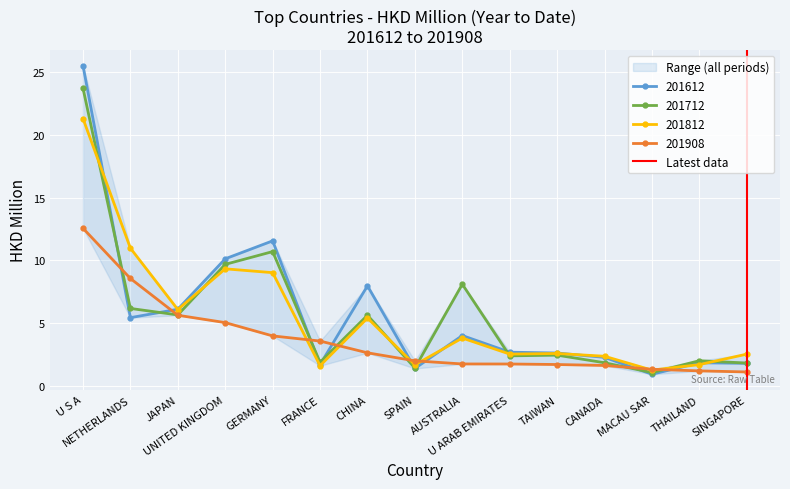

What is the value of the 201812 point at the 3rd from the left?

6.1